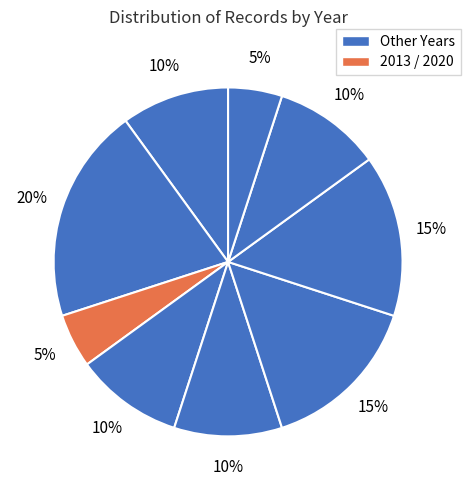

Is there a majority slice in this chart?

No